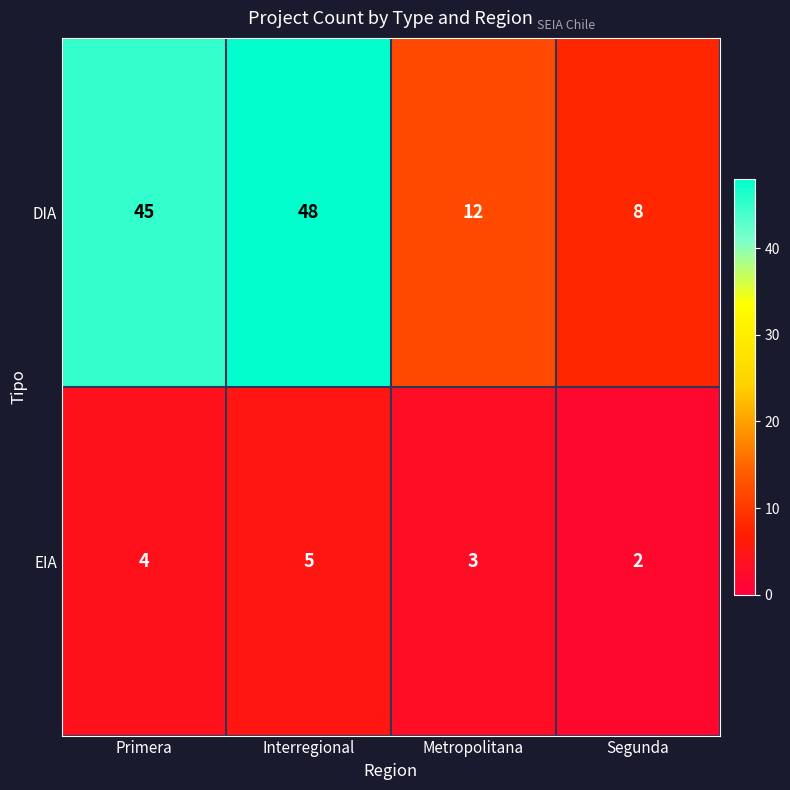

Is it true that EIA equals 4 at Segunda?

False